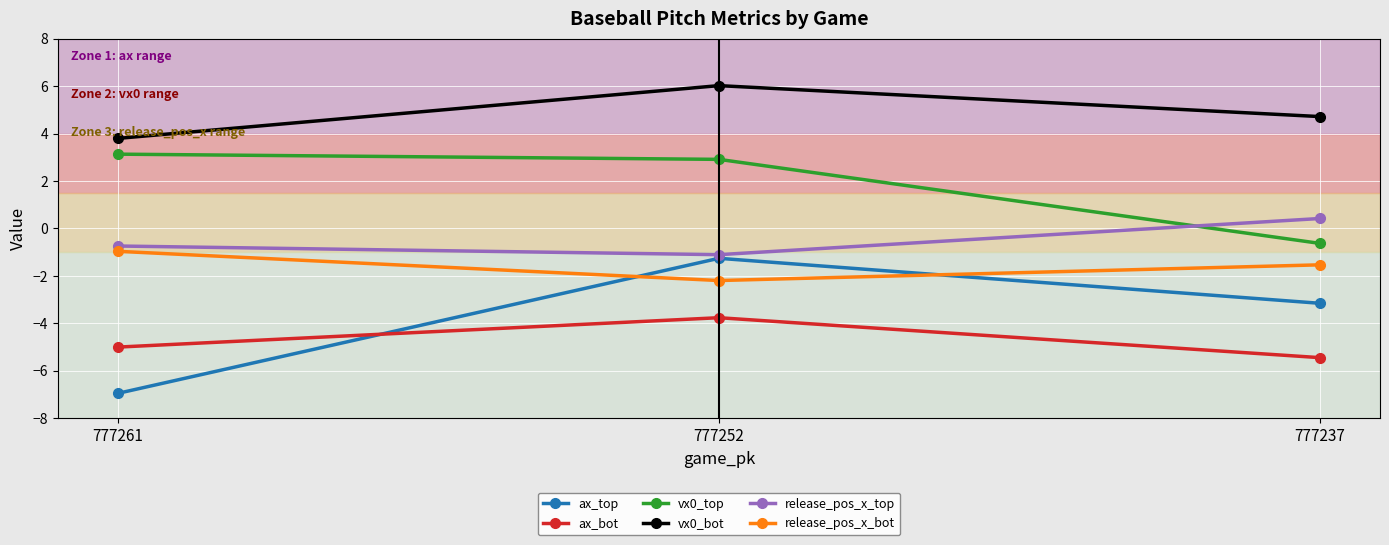

Where does the vx0_top series first go above 2?

777261